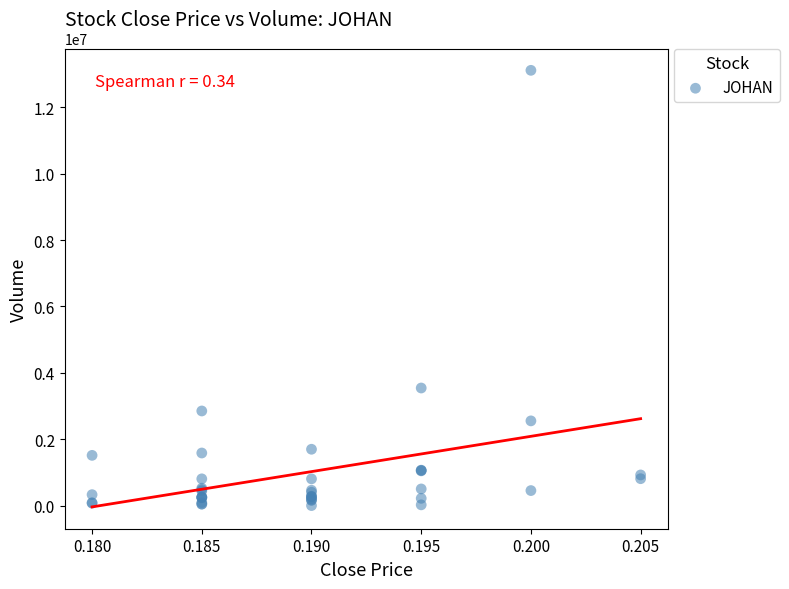

What Y value in the scatter plot is closest to 6557450?

3542600